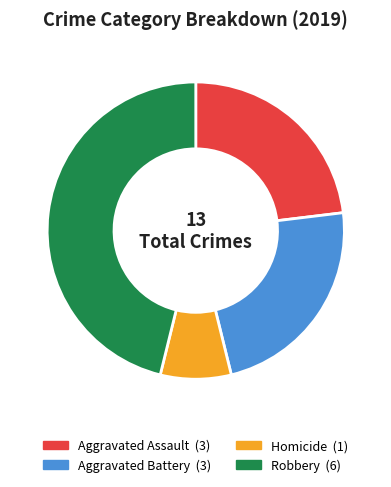

Which slice is the smallest?

Homicide